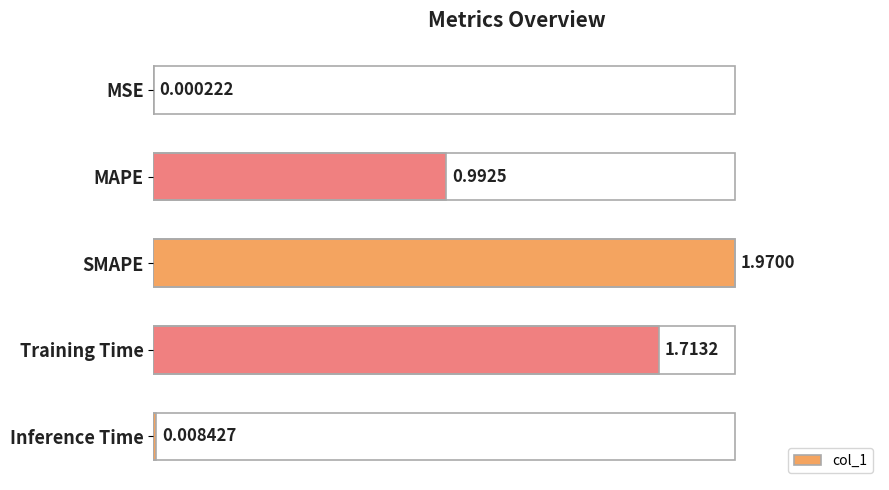

Count the number of data series in this chart.

1